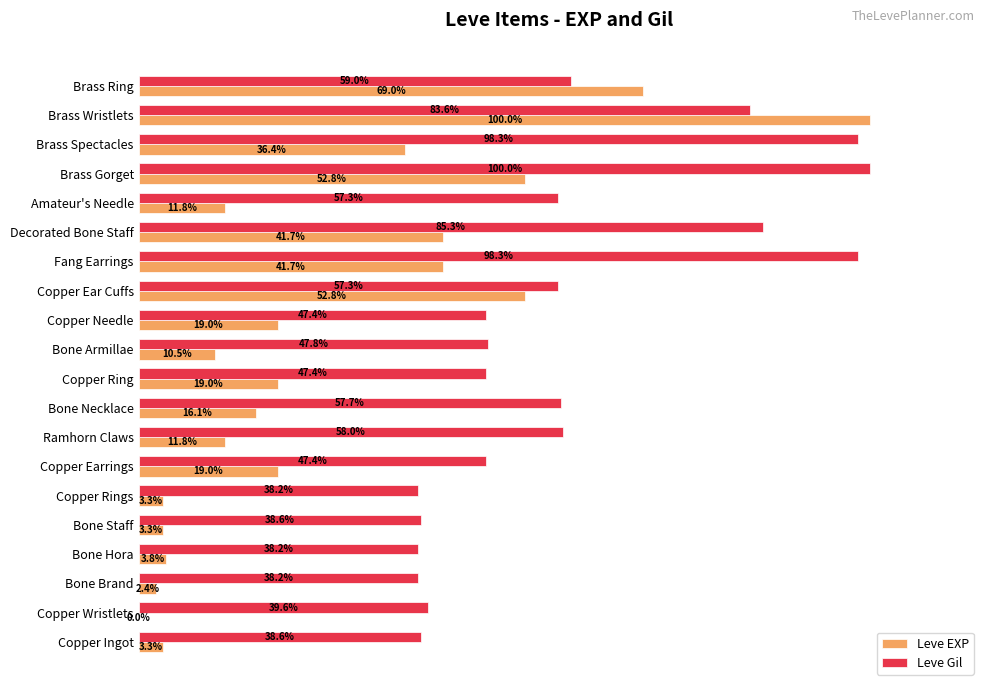

At which label does Leve EXP reach its peak?

Brass Wristlets